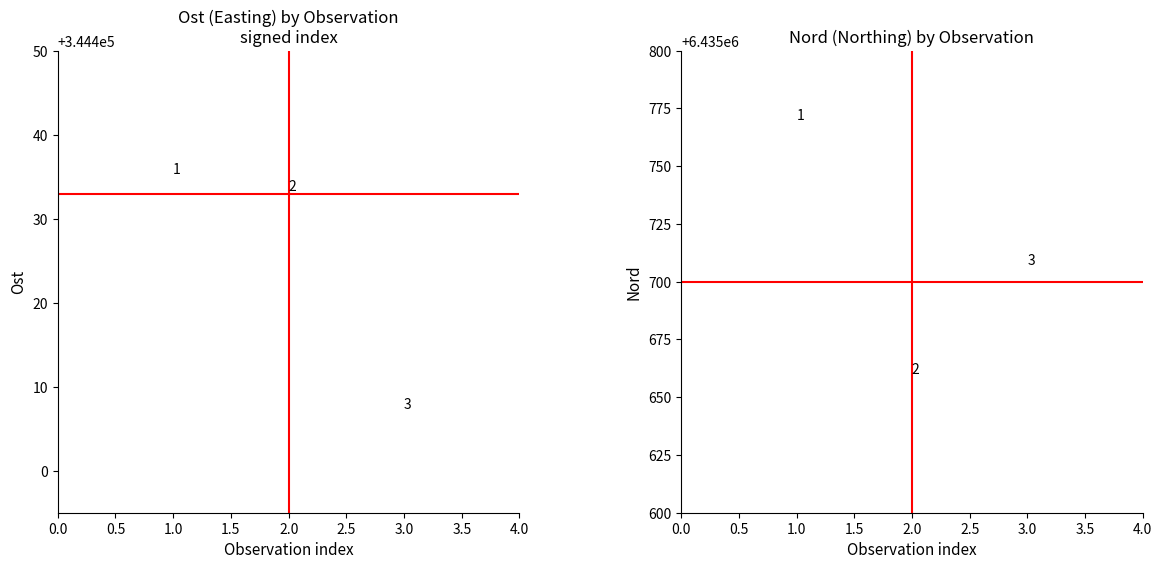

Which series contains the highest Y value?

Nord